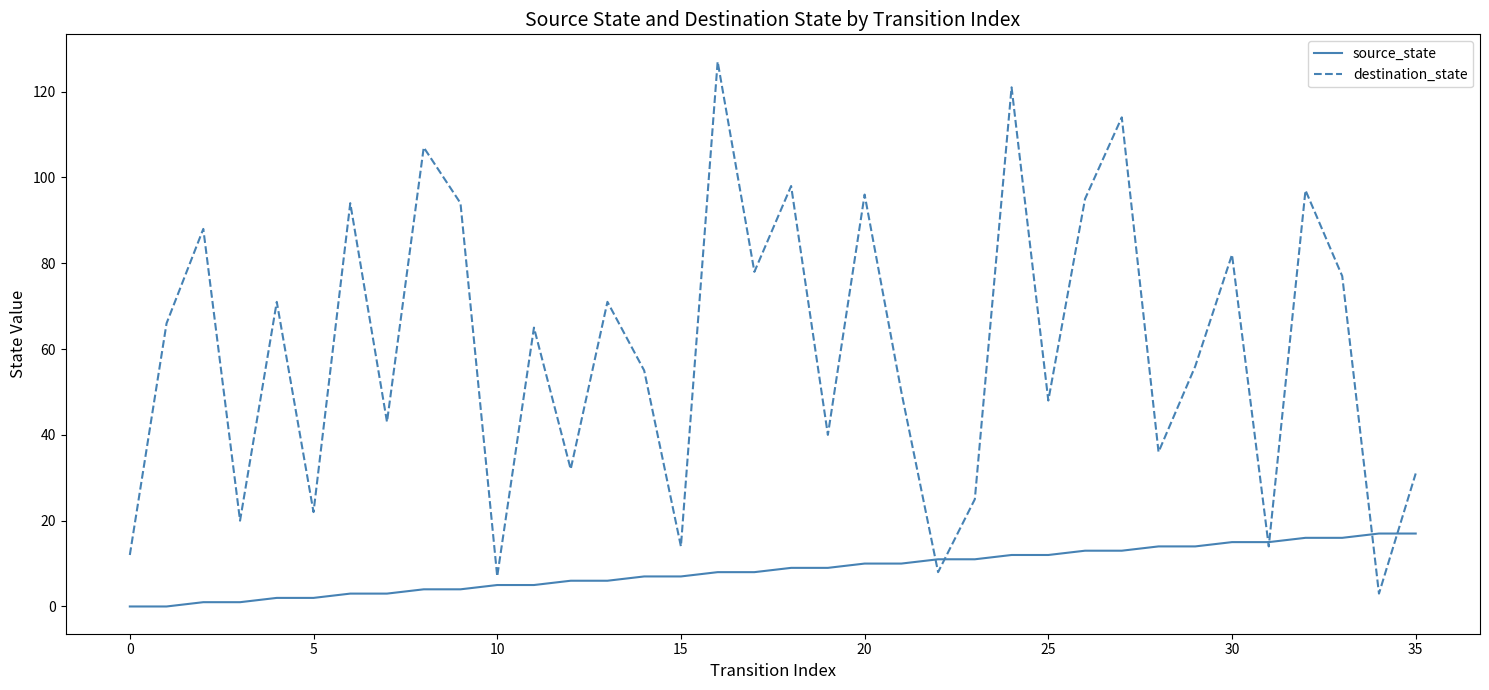

What is the minimum value for destination_state?

3